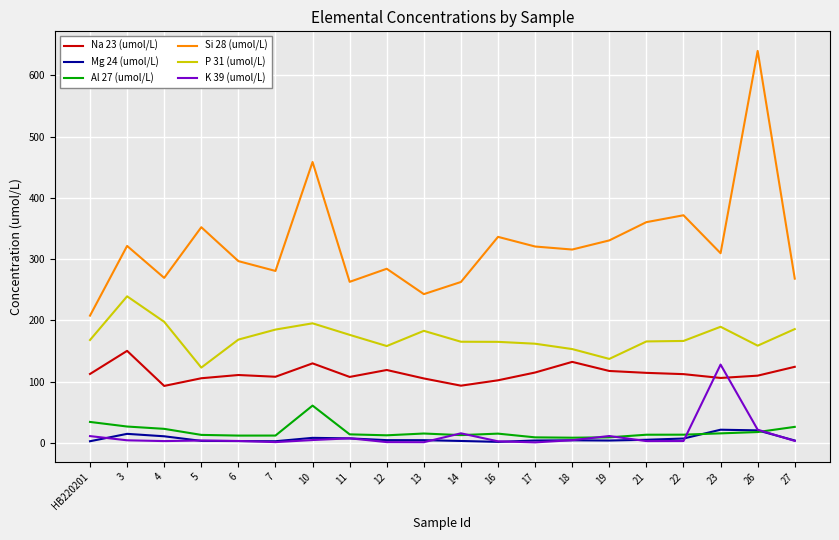

Is the value of P 31 (umol/L) at 6 greater than the value of Al 27 (umol/L) at 16?

Yes